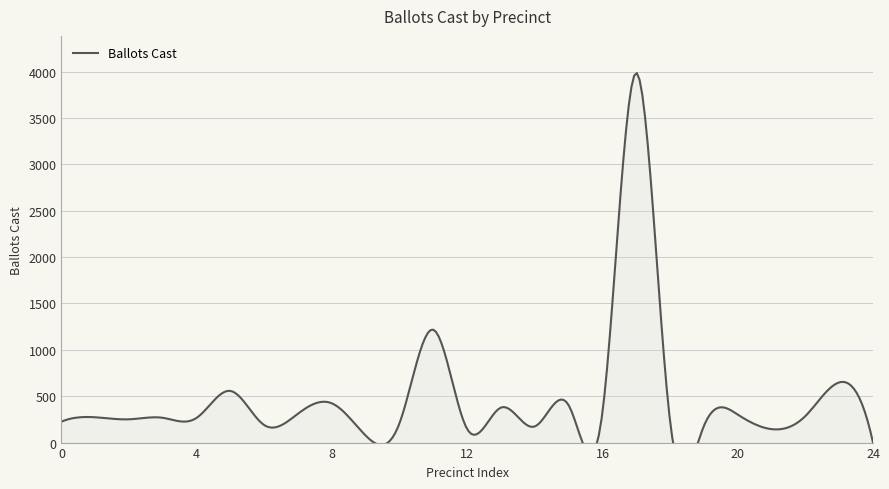

How many interior local peaks (higher than both neighbors) does the data have?

9